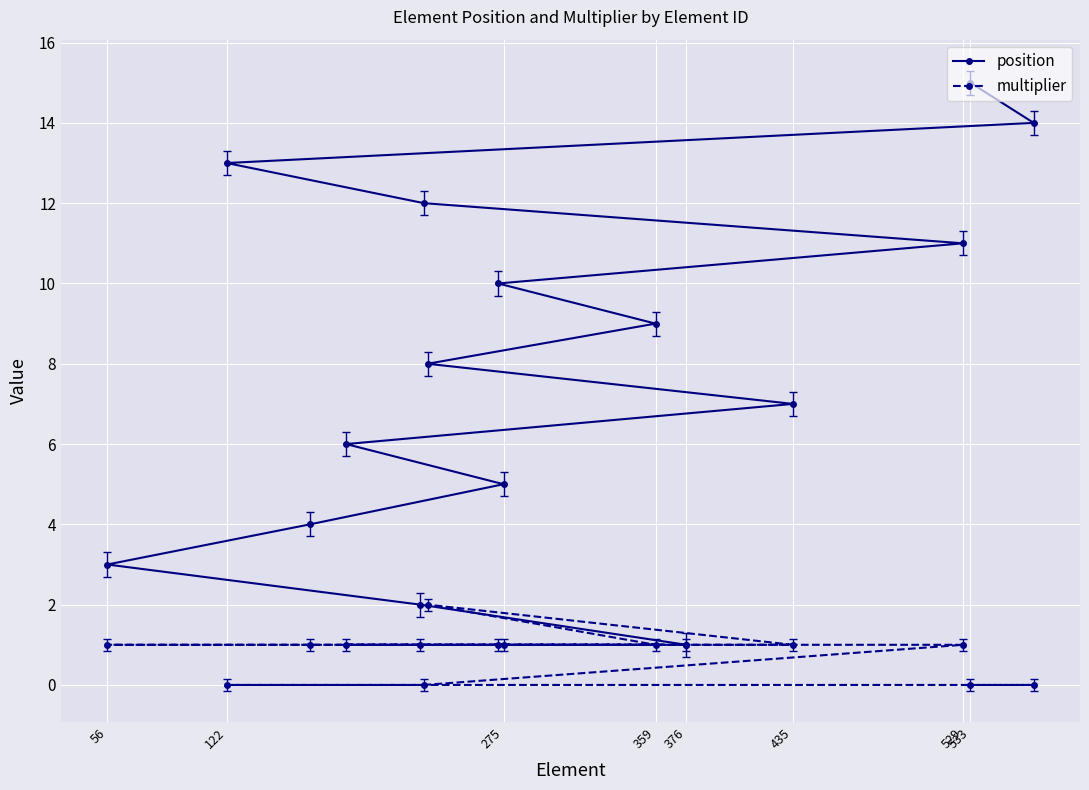

The multiplier series shows 1 at 376. True or false?

True